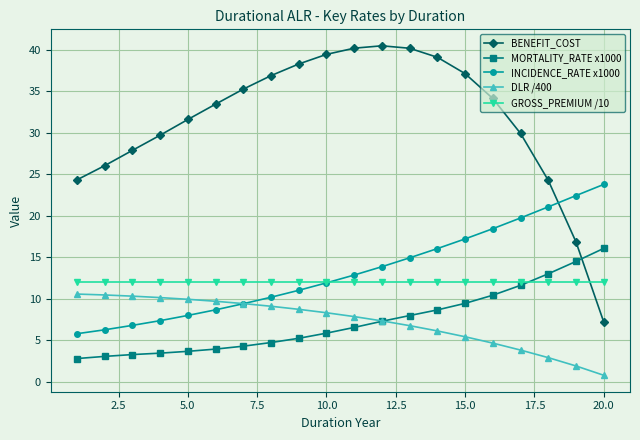

Does the chart have visible grid lines?

Yes